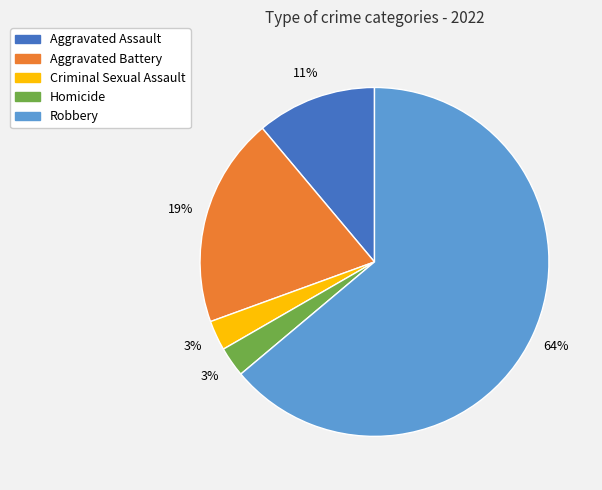

To the nearest percent, what is the combined percentage of Criminal Sexual Assault and Aggravated Battery?

22%